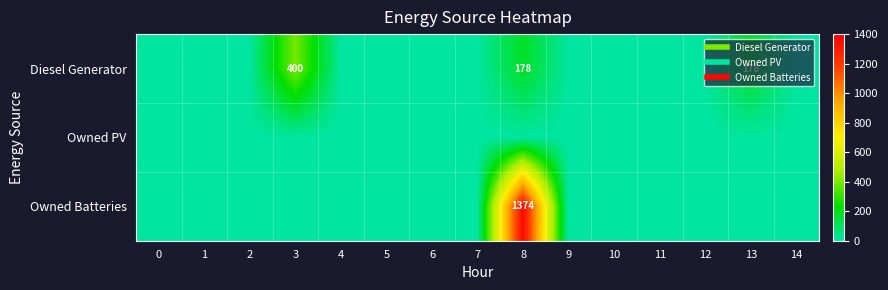

What is the maximum value shown in the chart?

1374